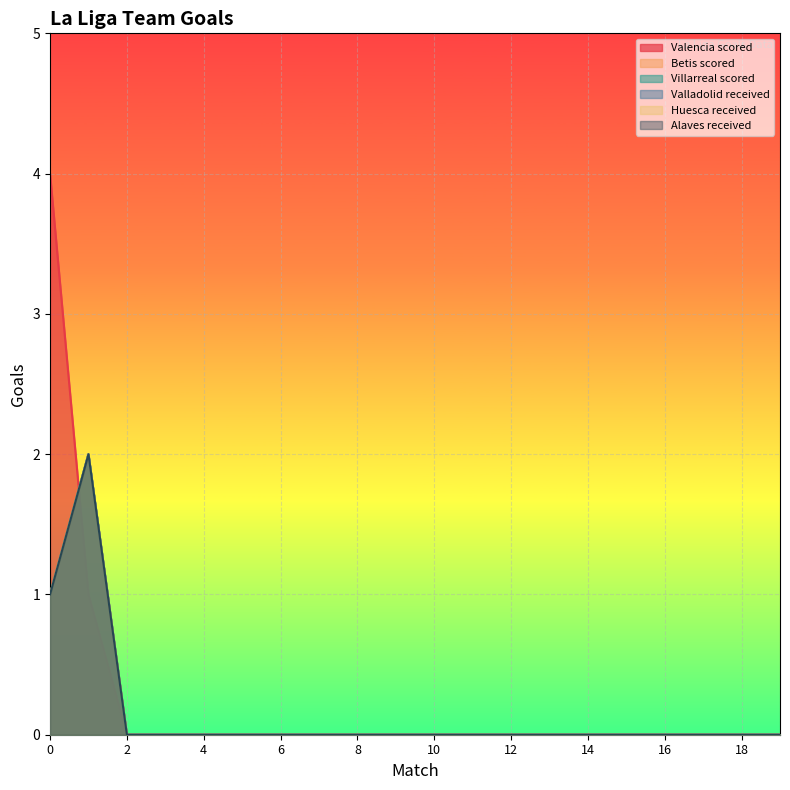

In Huesca received, how many points are higher than both neighbors (excluding endpoints)?

1